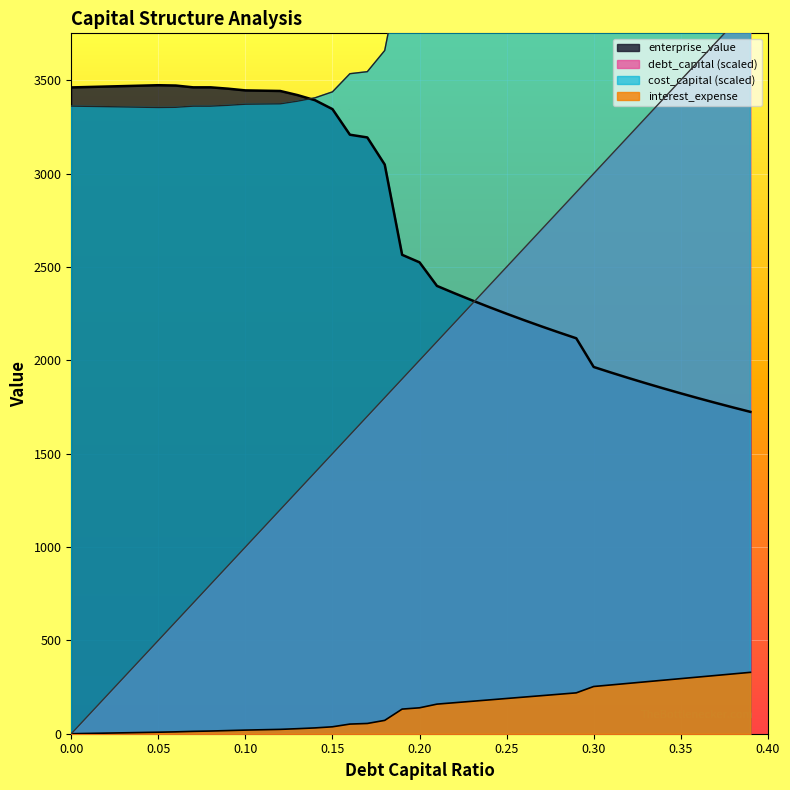

Reading right to left, extract all data points from this chart.

debt_capital: 3900.0	3800.0	3700.0	3600.0	3500.0	3400.0	3300.0	3200.0	3100.0	3000.0	2900.0	2800.0	2700.0	2600.0	2500.0	2400.0	2300.0	2200.0	2100.0	2000.0	1900.0	1800.0	1700.0	1600.0	1500.0	1400.0	1300.0	1200.0	1100.0	1000.0	900.0	800.0	700.0	600.0	500.0	400.0	300.0	200.0	100.0	0.0
cost_capital: 5576.1	5516.1	5456.1	5396.1	5336.1	5276.1	5216.1	5156.1	5096.1	5036.1	4755.1	4702.6	4650.1	4597.6	4545.1	4492.6	4440.1	4387.6	4335.1	4176.6	4129.2	3658.9	3545.5	3534.7	3437.6	3405.7	3387.7	3373.4	3372.4	3371.4	3365.5	3360.9	3361.0	3354.8	3353.7	3355.2	3356.7	3358.2	3359.7	3361.2
enterprise_value: 1723.7	1747.5	1771.9	1797.0	1822.9	1849.5	1876.8	1905.0	1934.1	1964.1	2117.7	2149.2	2181.5	2214.9	2249.3	2284.7	2321.4	2359.2	2398.2	2524.5	2564.8	3048.2	3193.4	3208.0	3345.0	3392.6	3420.0	3442.2	3443.7	3445.3	3454.5	3461.7	3461.7	3471.3	3473.0	3470.7	3468.3	3465.9	3463.6	3461.2
interest_expense: 328.8	320.3	311.9	303.5	295.0	286.6	278.2	269.7	261.3	252.9	218.9	211.3	203.8	196.2	188.7	181.1	173.6	166.0	158.5	138.8	131.9	71.5	54.8	51.6	37.1	31.1	27.0	23.3	21.4	19.4	16.8	14.4	12.6	10.0	8.1	6.5	4.8	3.2	1.6	0.0